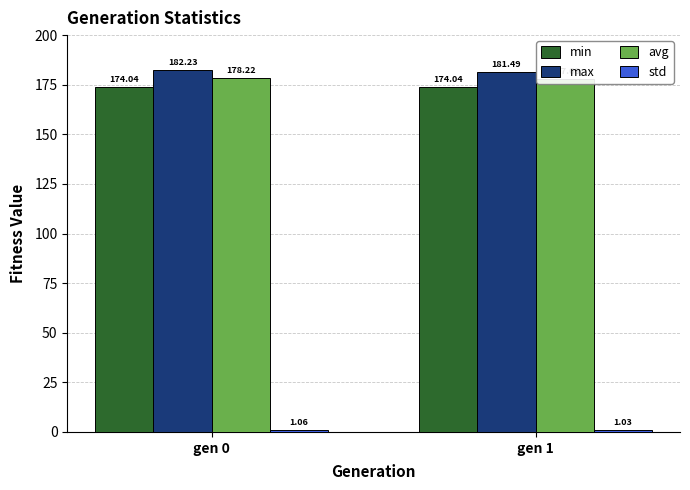

What is the value of the min bar at the 2nd from the left?

174.0